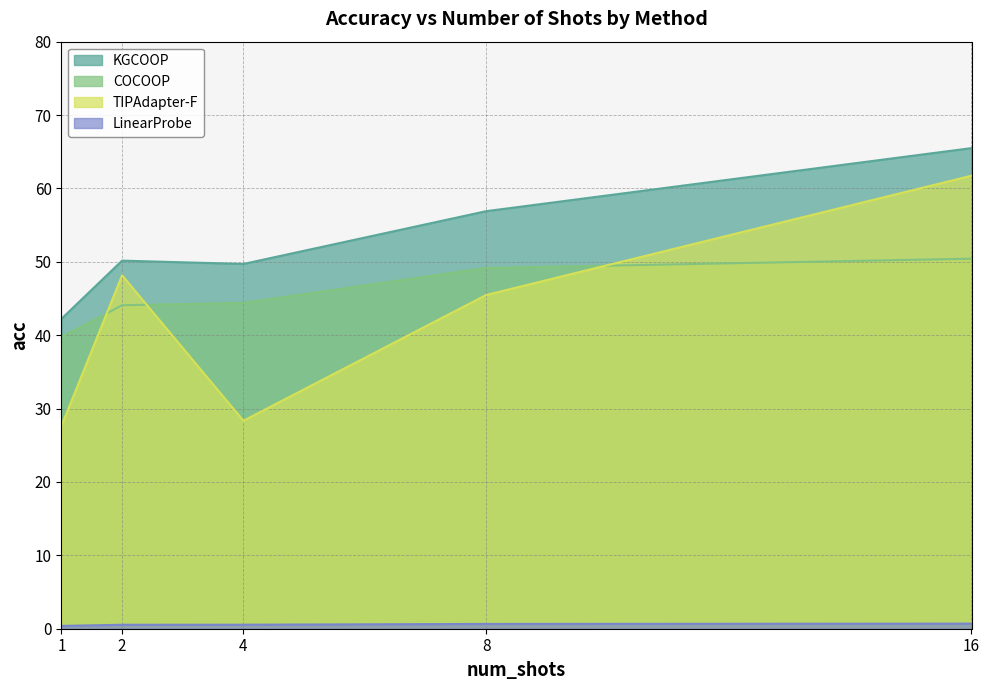

Where is the first local maximum for TIPAdapter-F?

2